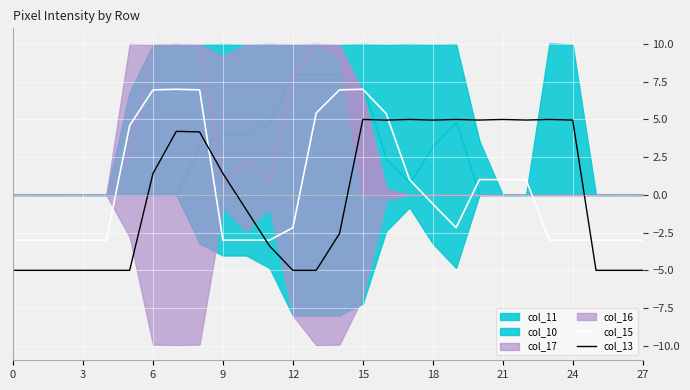

How many intersections are there between col_15 and col_13?

4